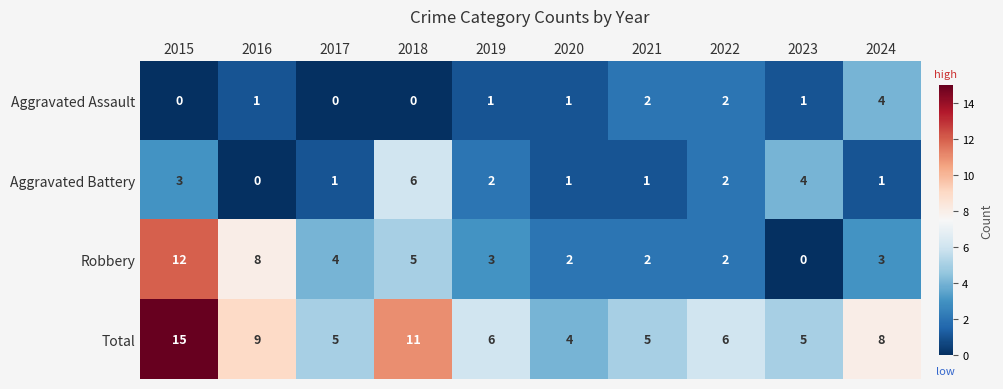

List the series in order of their peak value, highest first.

Total, Robbery, Aggravated Battery, Aggravated Assault